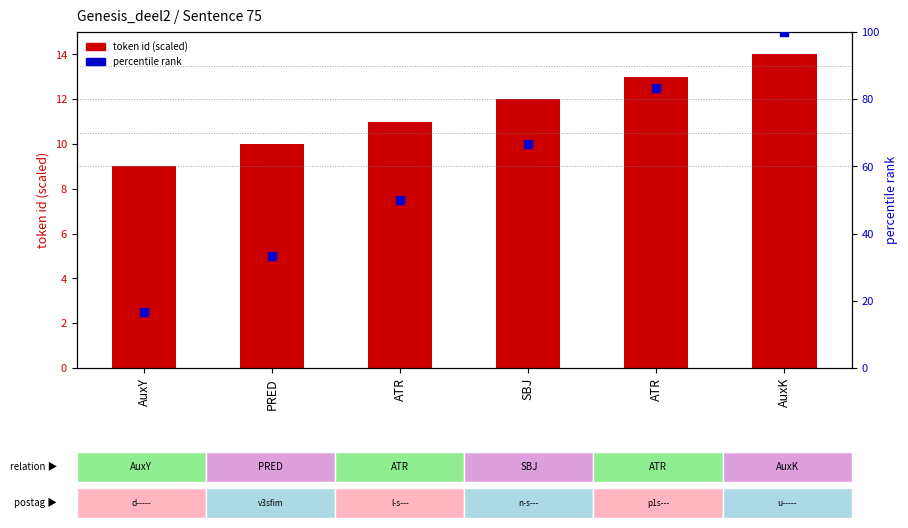

What are all the series names shown in the legend?

token id (scaled), percentile rank